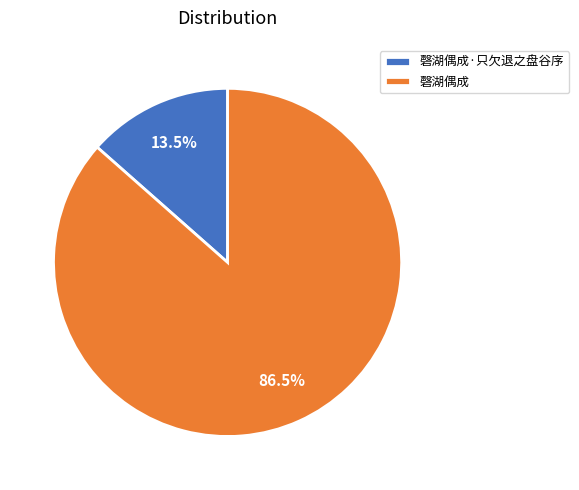

How much of the chart is everything except 磬湖偶成·只欠退之盘谷序?

86.5%